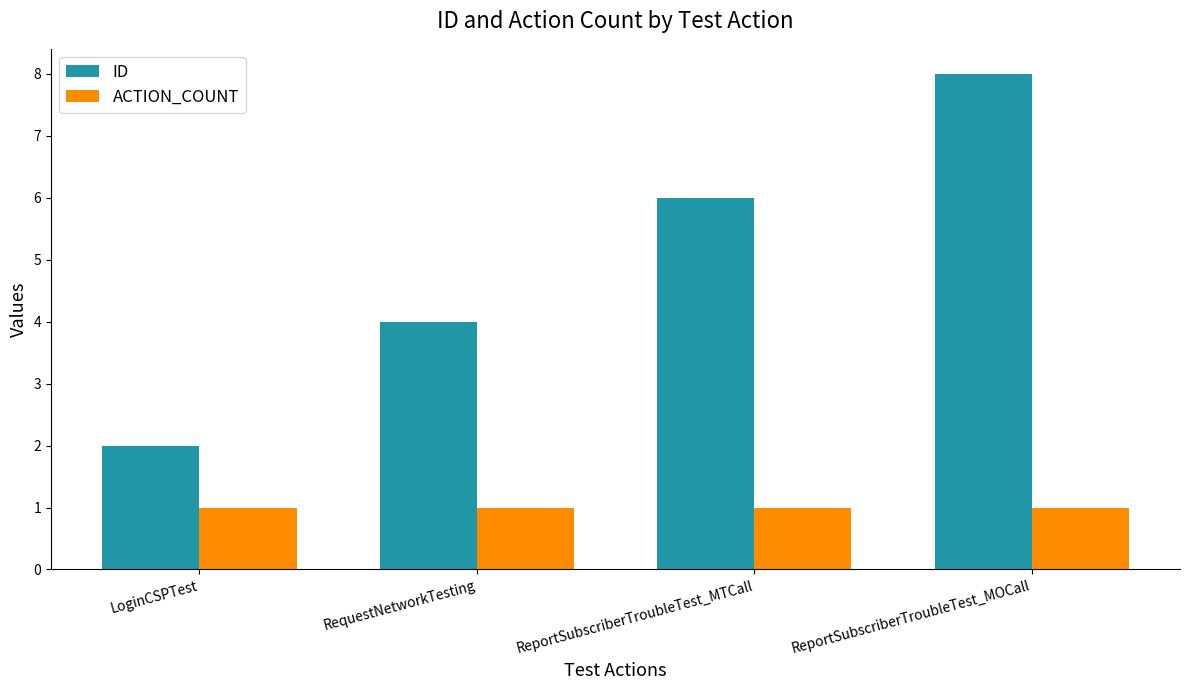

List the series in order of their overall mean, lowest first.

ACTION_COUNT, ID